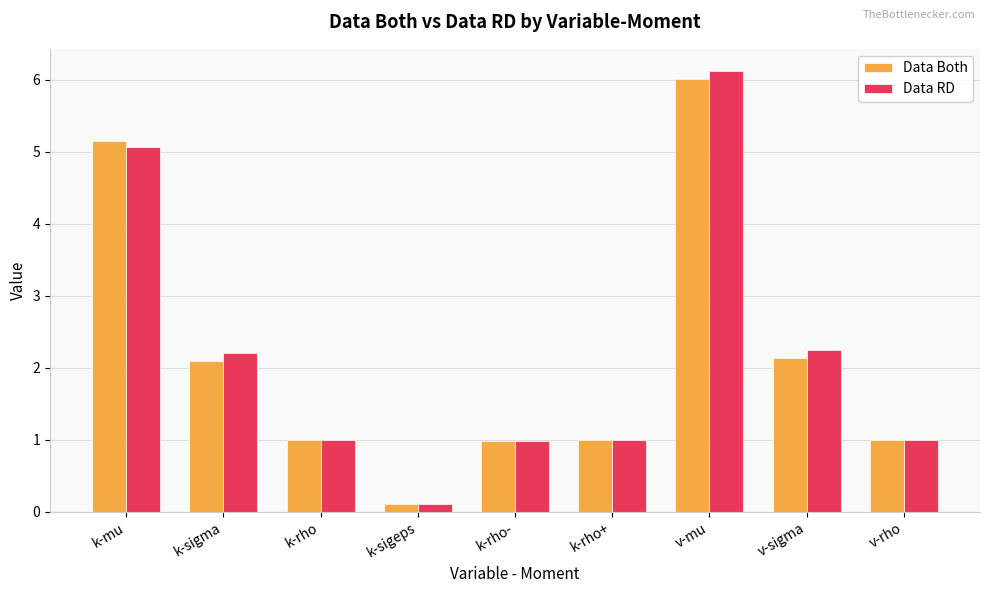

What is the sum of the Data Both values at k-rho- and k-sigeps?

1.1